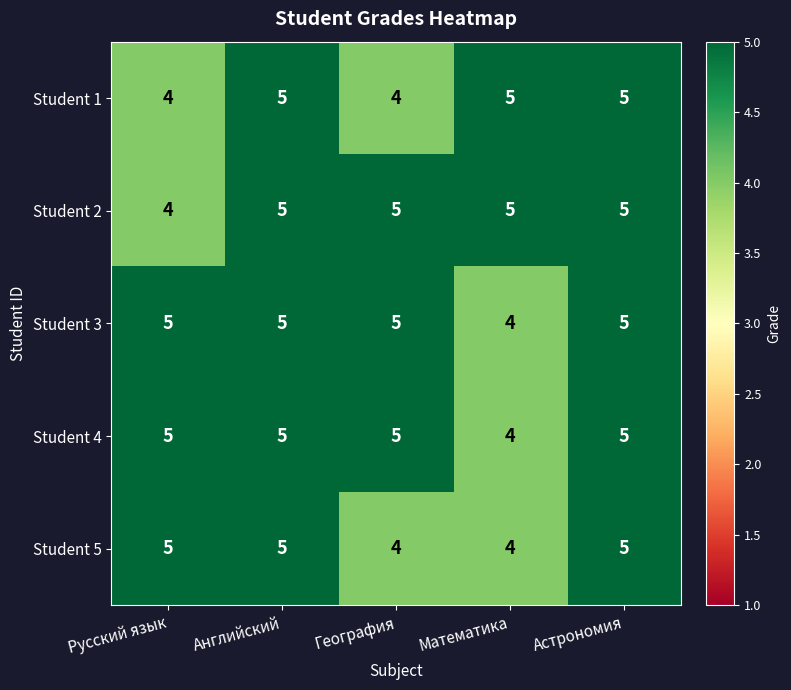

True or false: Student 4 has a value of 9 at Астрономия.

False